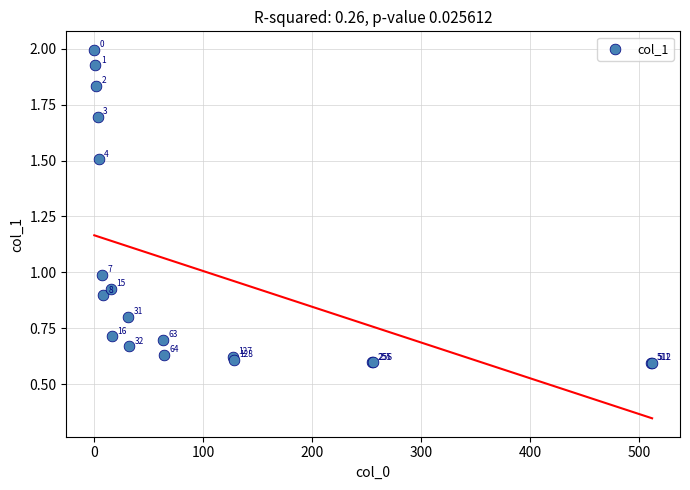

What Y value in the scatter plot is closest to 1?

1.0